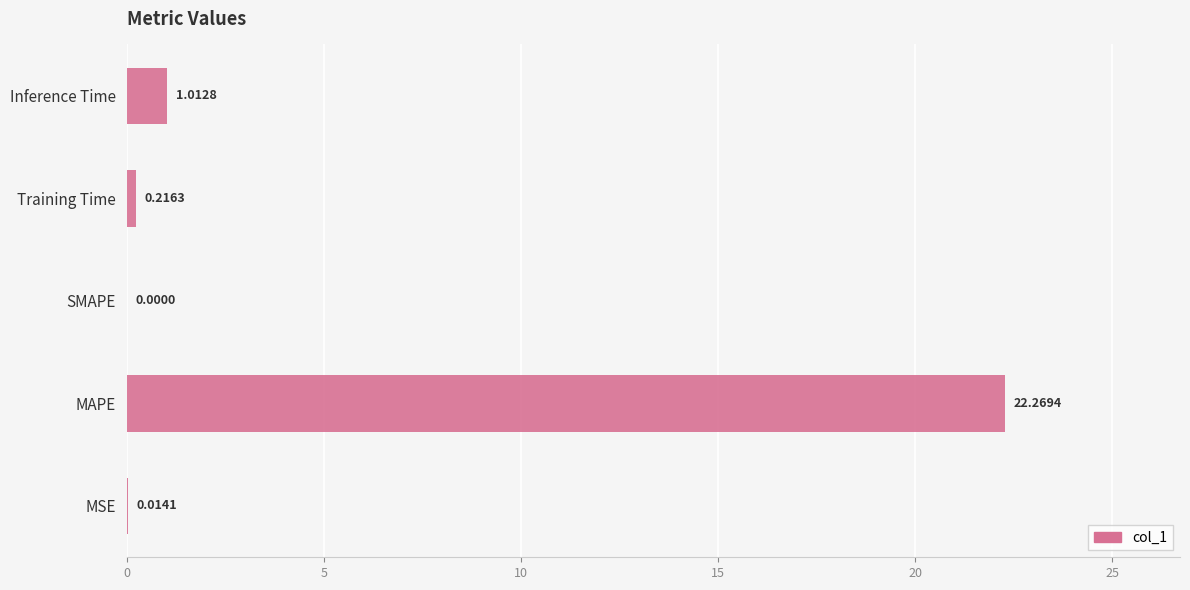

Are the bars horizontal?

Yes